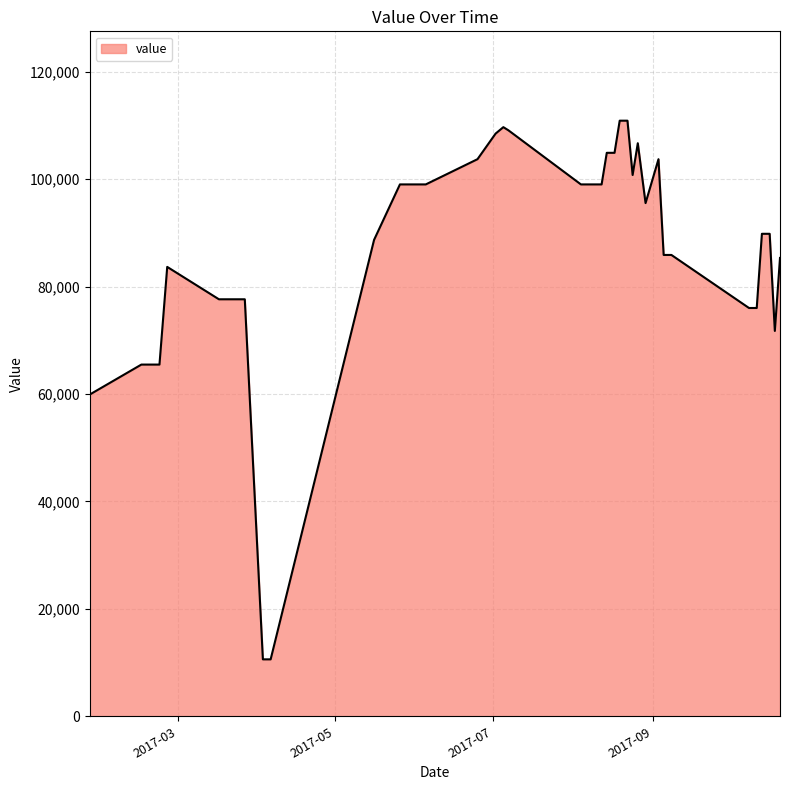

What is the greatest value displayed?

110888.3